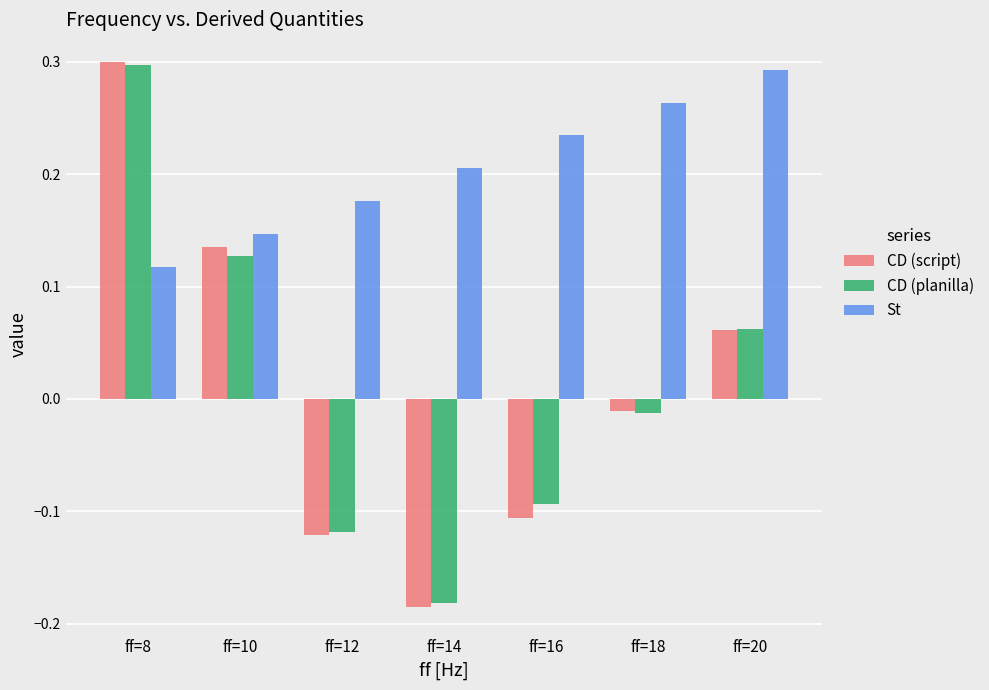

How many data points in CD (script) are less than 0?

4